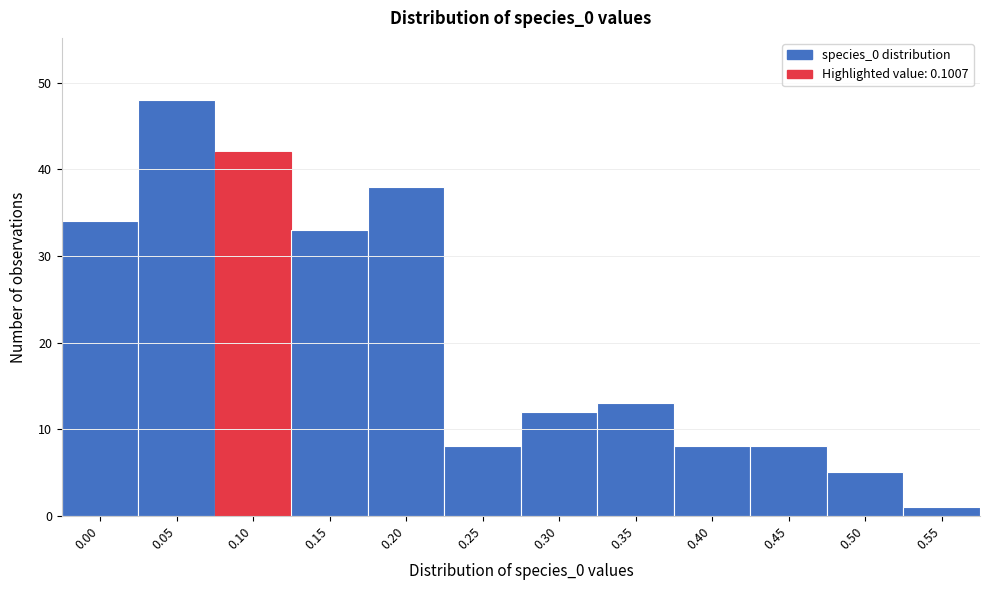

Reading right to left, extract all data points from this chart.

1	5	8	8	13	12	8	38	33	42	48	34